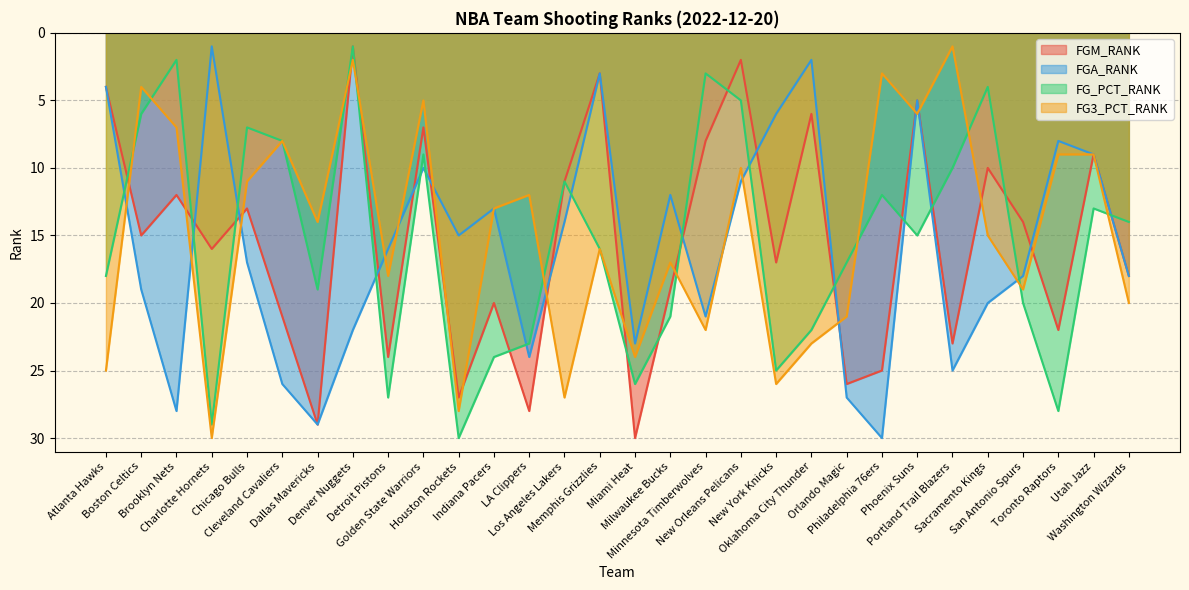

The value of FGM_RANK at Cleveland Cavaliers is 6. True or false?

False